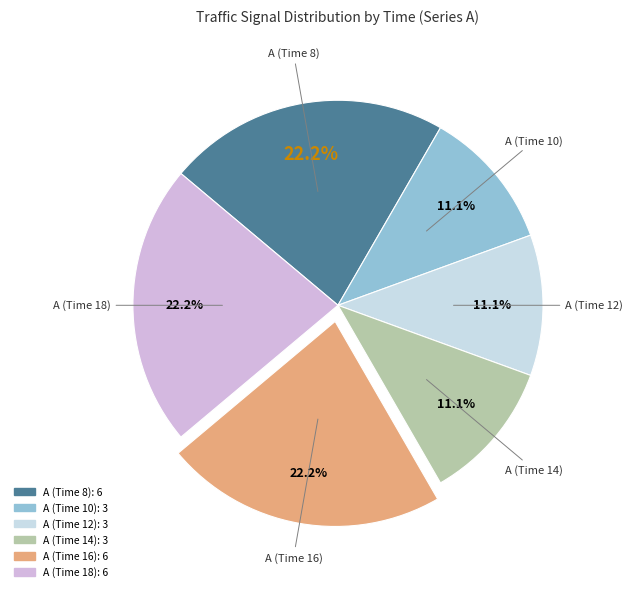

How many segments does this pie chart have?

6